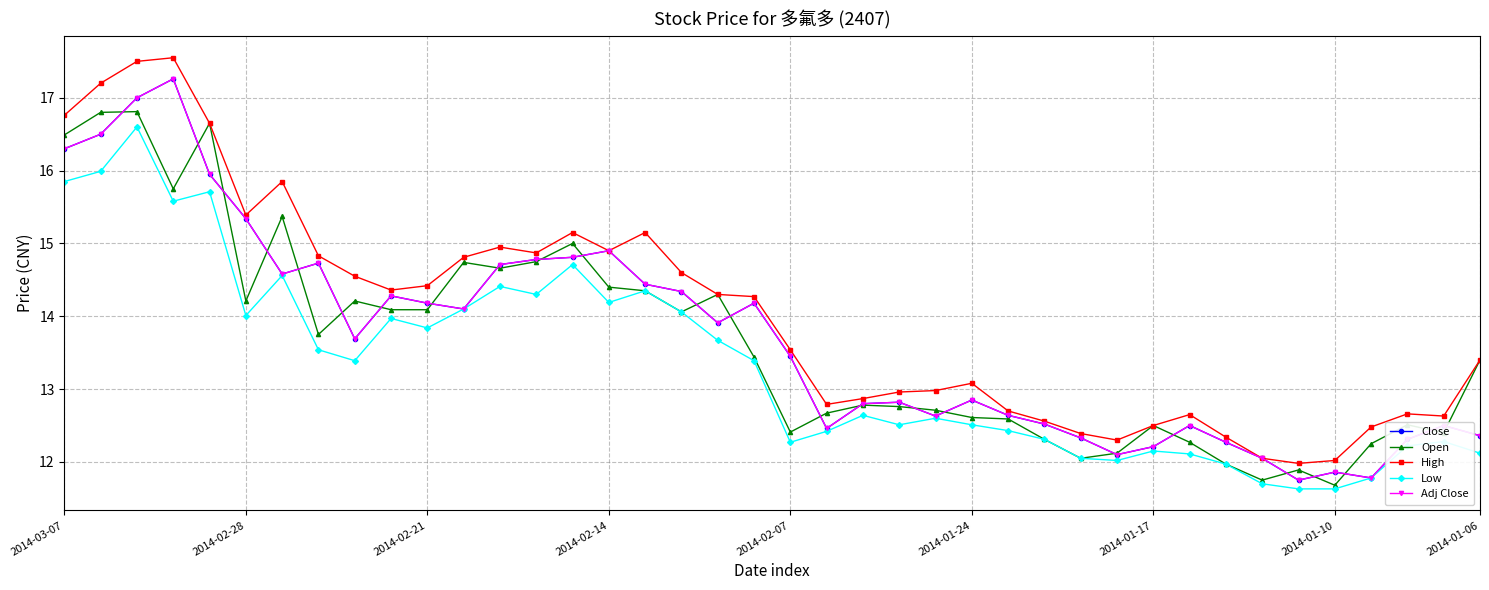

What is the sum of all High values?

560.9